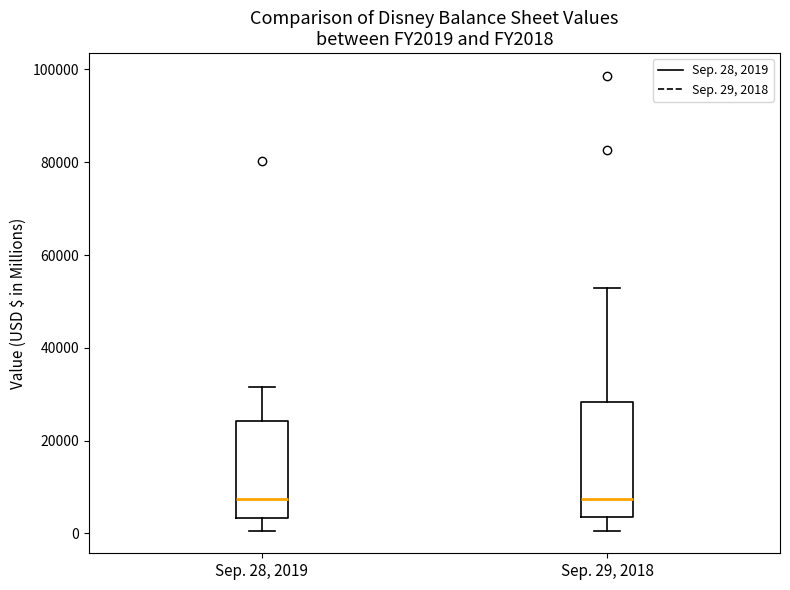

Reading left to right, transcribe this box plot: for each box, give where its median line is, the range the box spans, and where its two whiskers end, as read against the y-axis. The values are not printed on the chart, so give them approximately, as read against the axis.

Sep. 28, 2019: median 8000, box 4000 to 24000, whiskers 0 to 32000
Sep. 29, 2018: median 8000, box 4000 to 28000, whiskers 0 to 52000